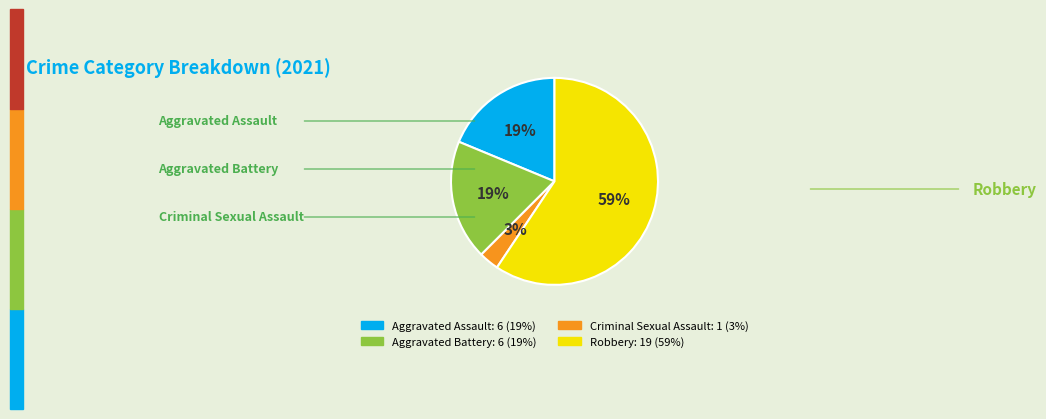

Count the number of slices in the pie.

4